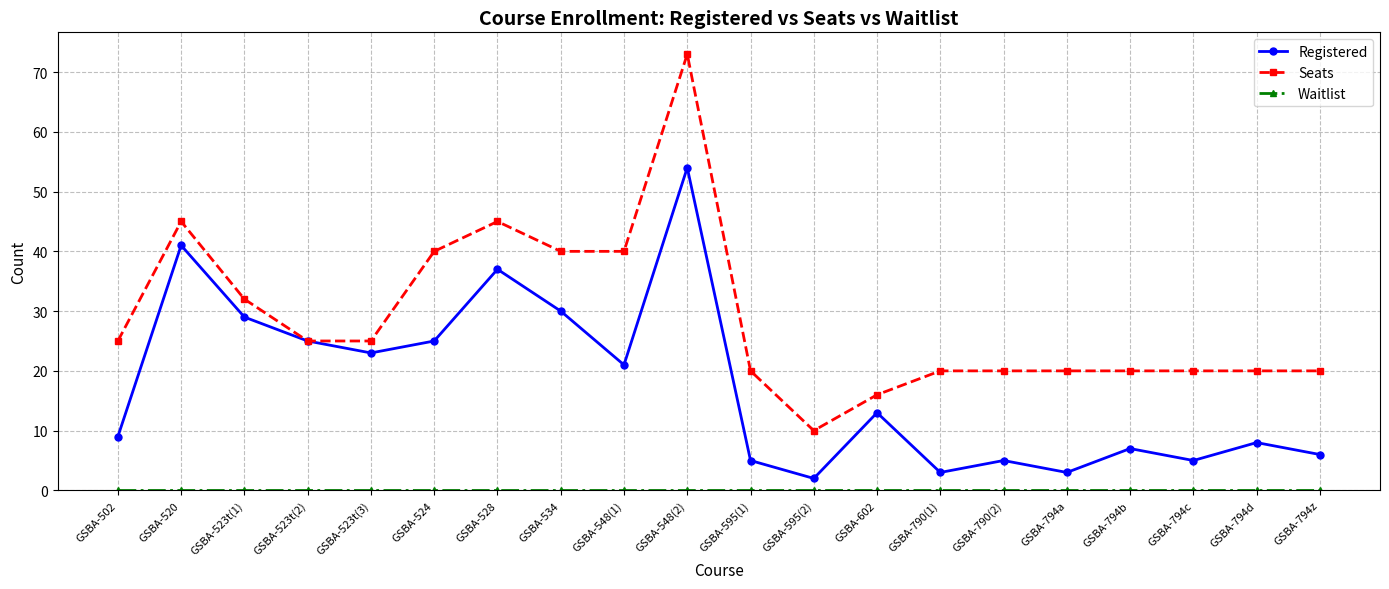

What is the sum of the Seats values at GSBA-794z and GSBA-794a?

40